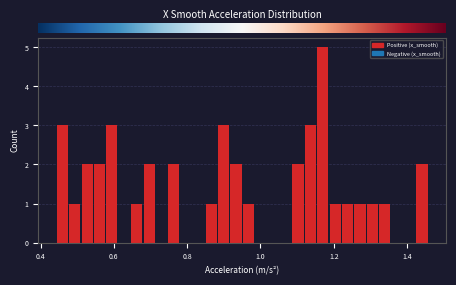

Read against the x-axis, roughly where is the centre of the tallest bar?

1.16